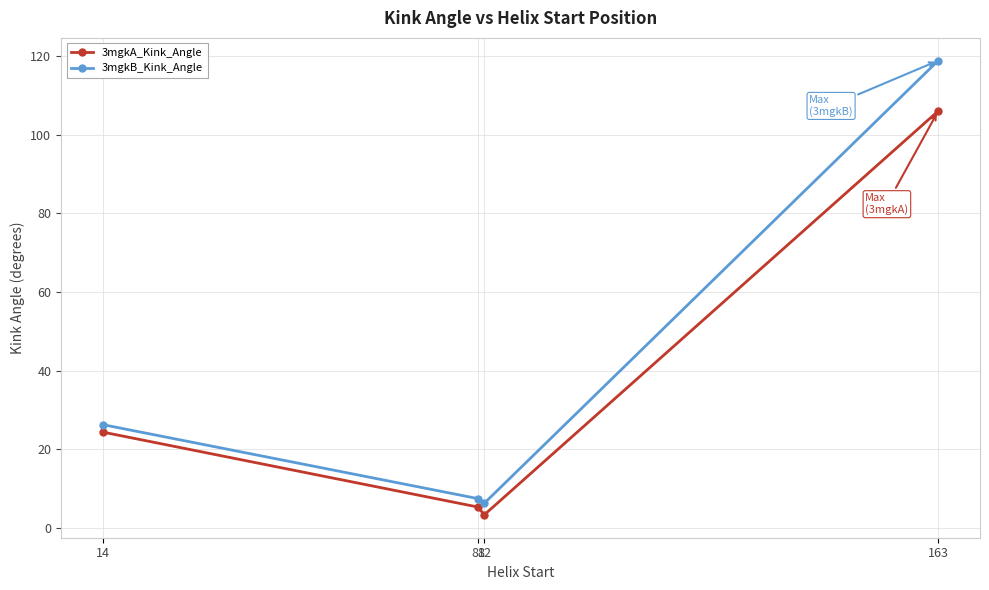

True or false: 3mgkB_Kink_Angle and 3mgkA_Kink_Angle cross at least once.

False